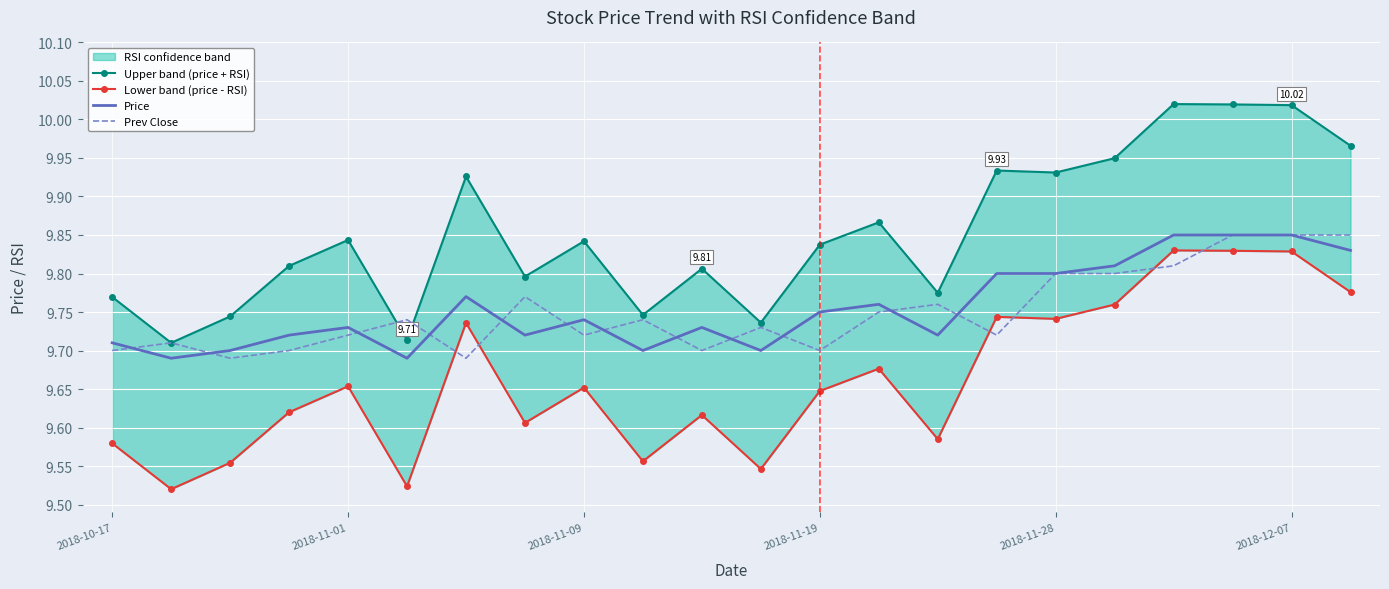

True or false: Lower band (price - RSI) and Prev Close cross at least once.

True